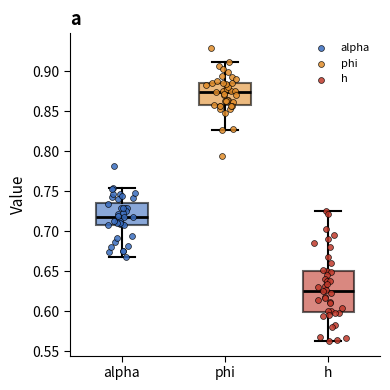

Where is the upper edge of the box for alpha on the y-axis? The values are not printed on the chart, so give them approximately, as read against the axis.

0.735